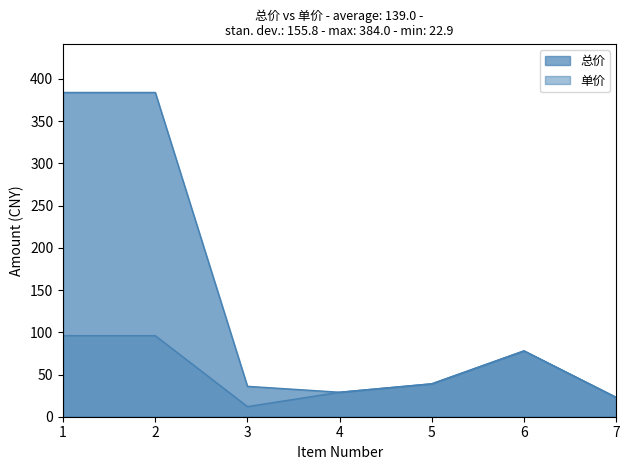

What is the average value of the 总价 series?

139.0